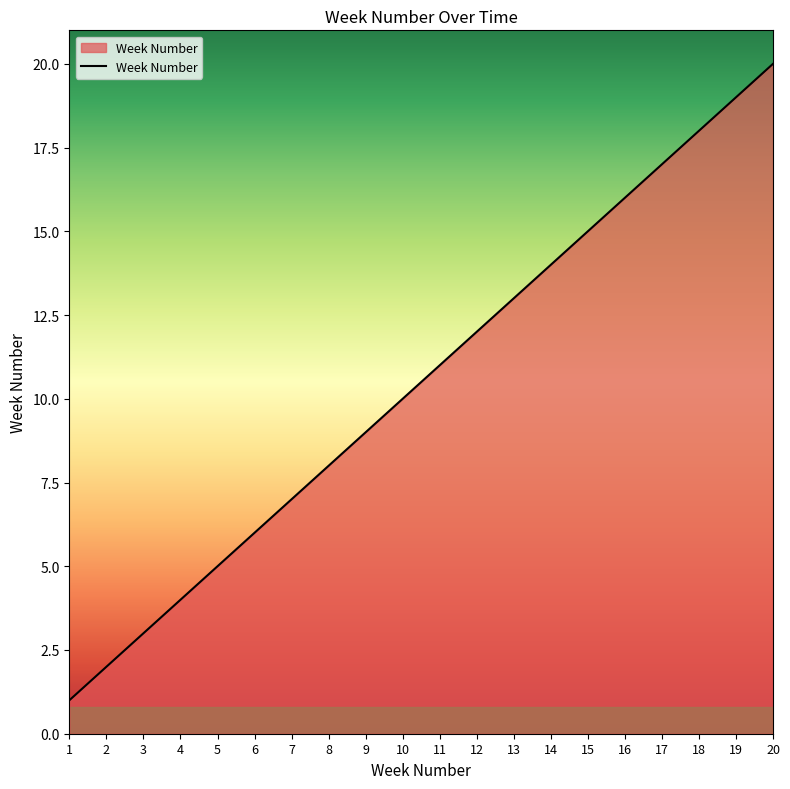

Approximately how many times larger is the value at 19 compared to 10?

1.9